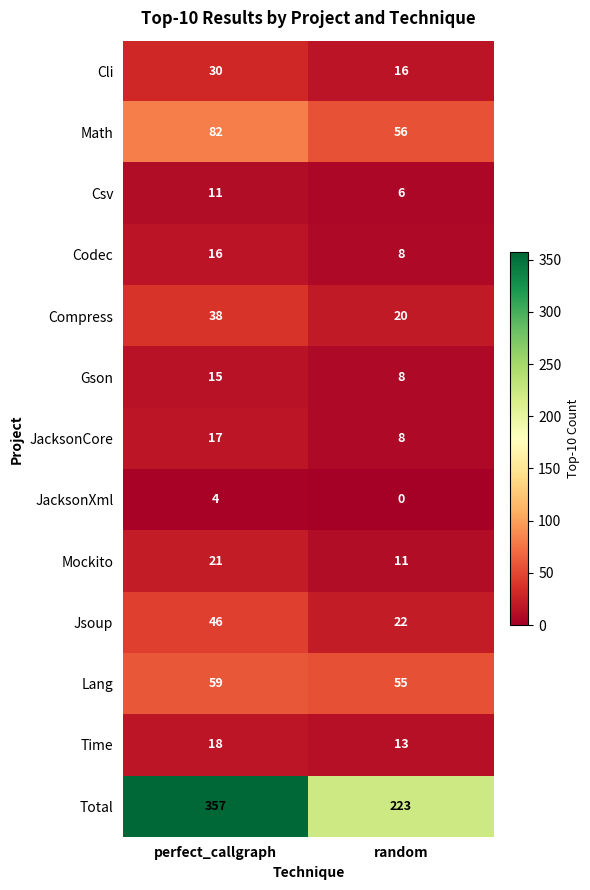

What is the greatest value displayed?

357